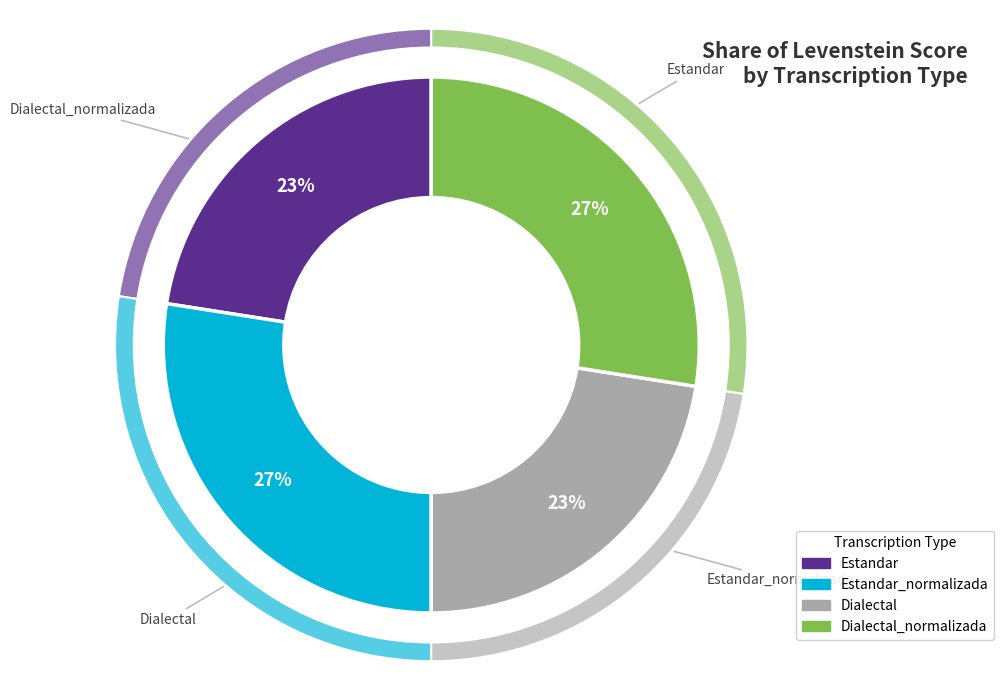

Rank the categories by value from highest to lowest.

Estandar_normalizada, Dialectal_normalizada, Estandar, Dialectal